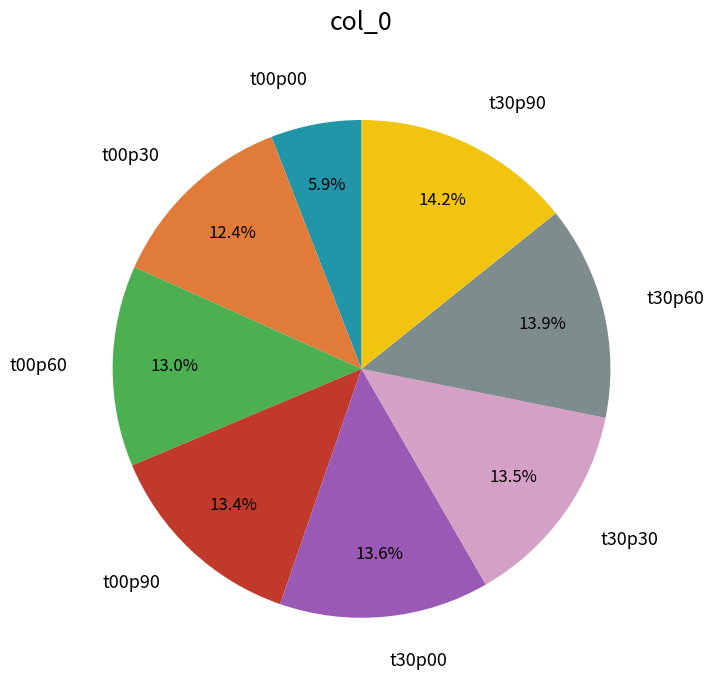

What percentage is NOT represented by t30p60?

86.1%